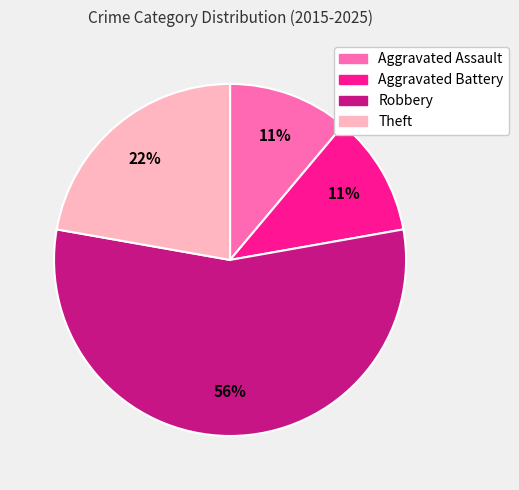

To the nearest percent, what is the average slice percentage?

25%